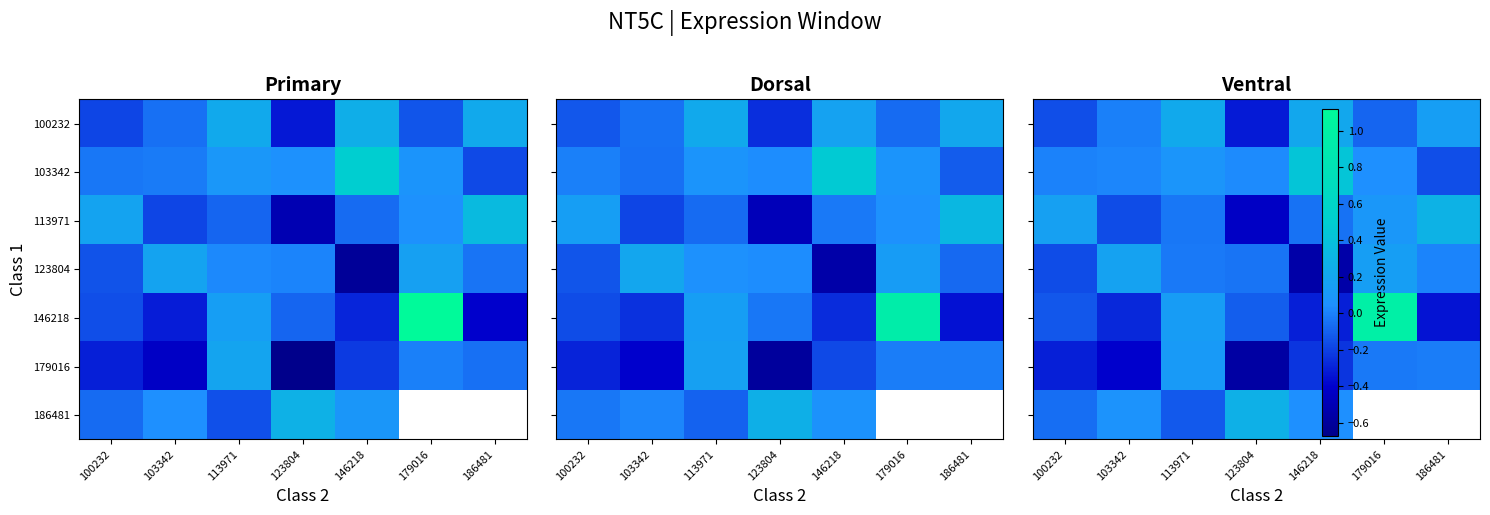

The value of 113971 at 123804 is -0.2. True or false?

False